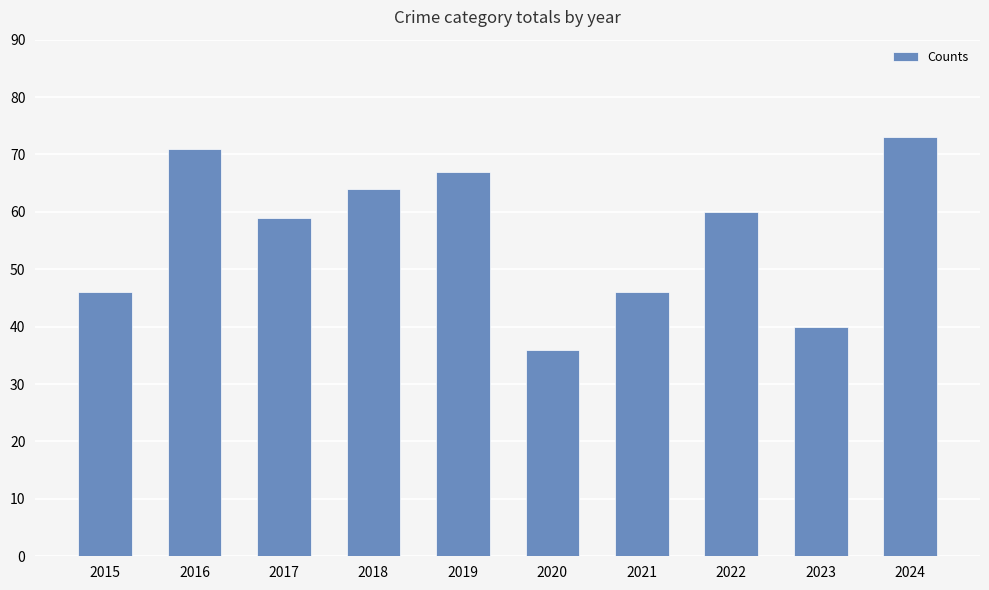

At which category does the chart reach its peak across all series?

2024